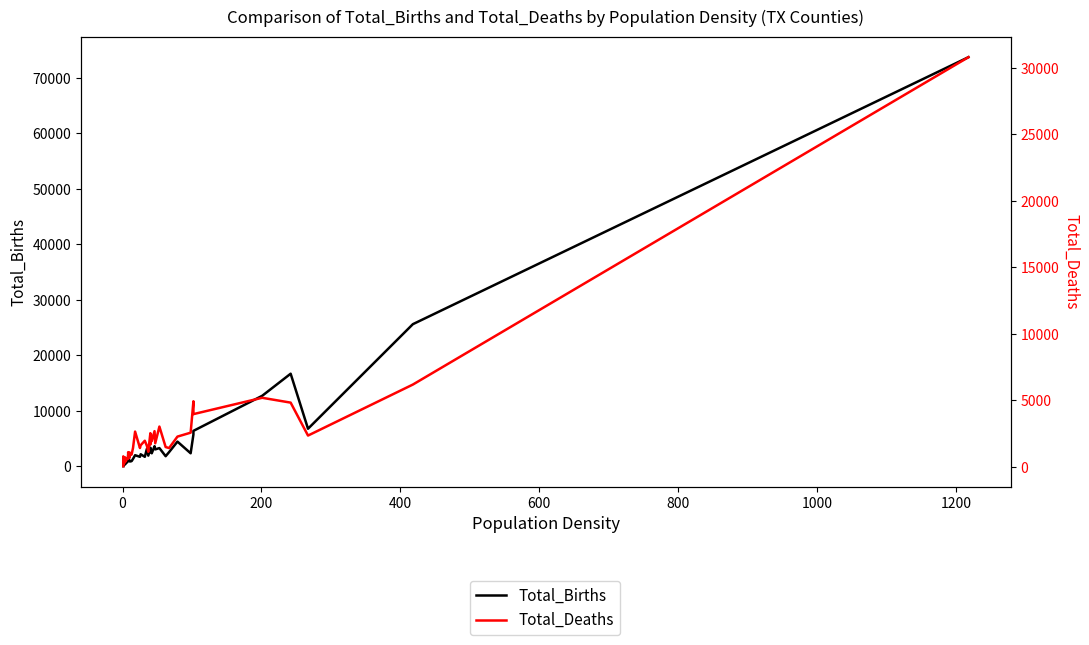

The Total_Deaths series shows 1413 at 13. True or false?

False